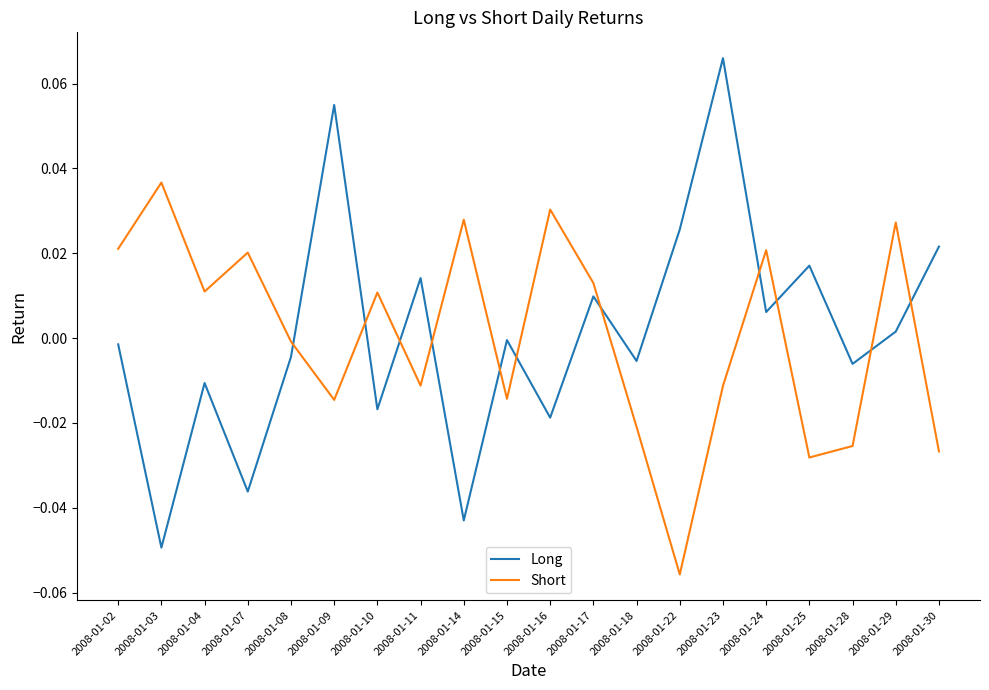

Rank the series by their maximum value, from highest to lowest.

Long, Short